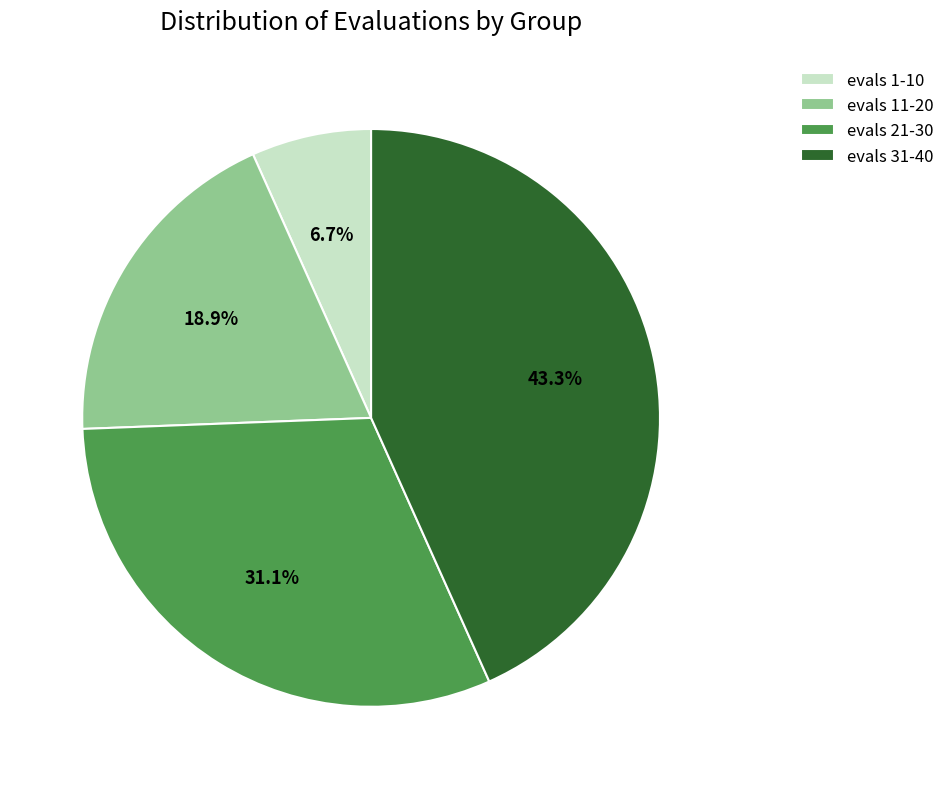

Between evals 21-30 and evals 11-20, which is larger?

evals 21-30